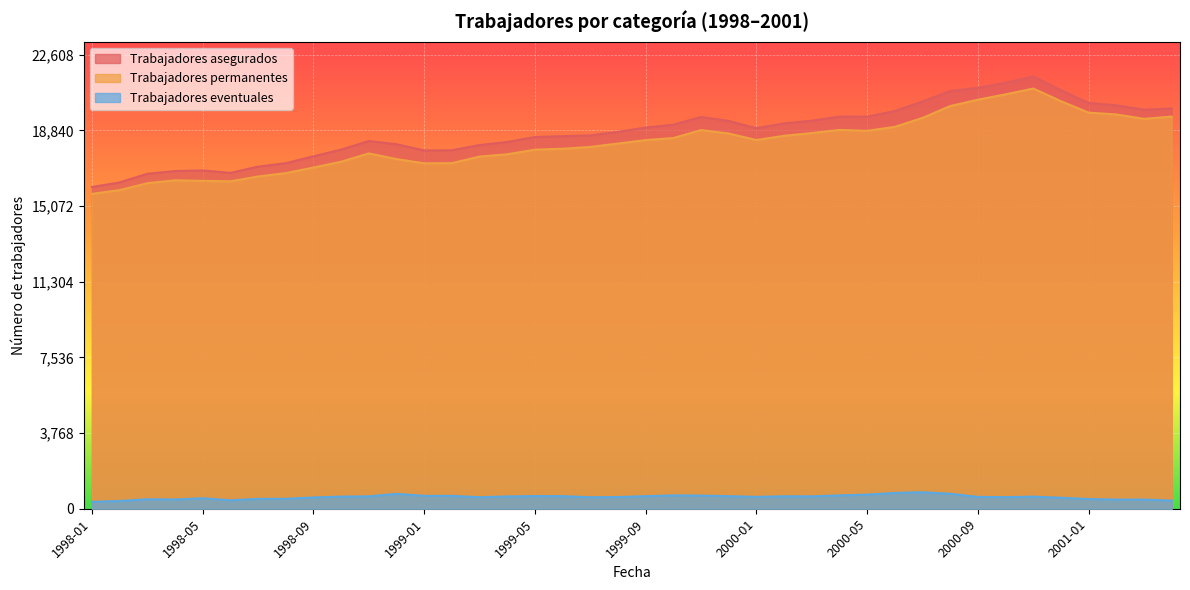

True or false: Trabajadores asegurados has a value of 16727 at 1998-06.

True